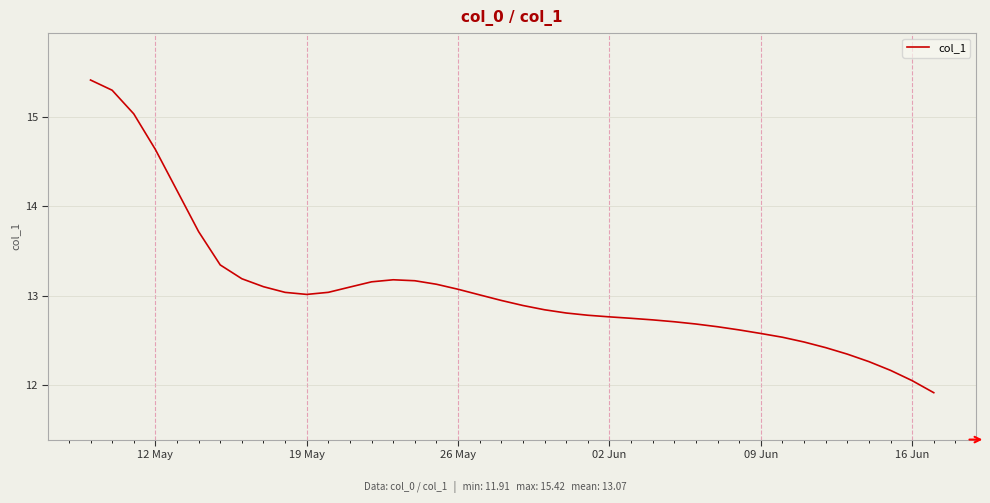

How many values exceed 12?

39